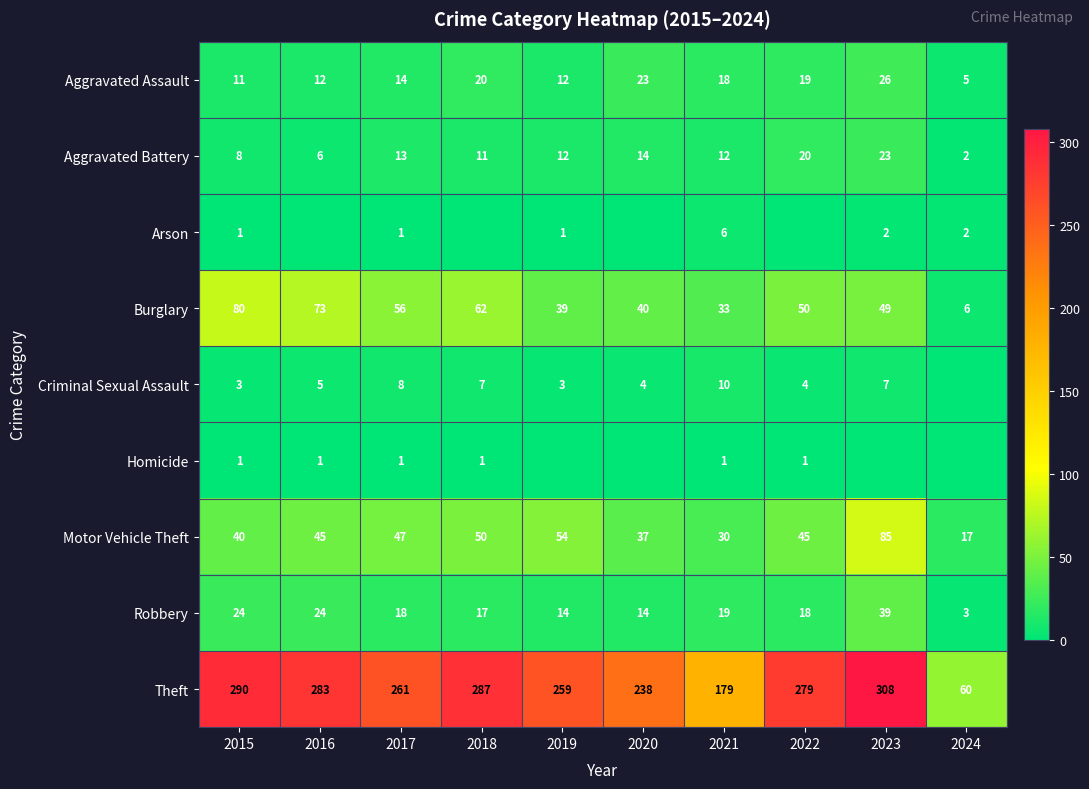

What is the spread (max minus min) of values at 2015?

289